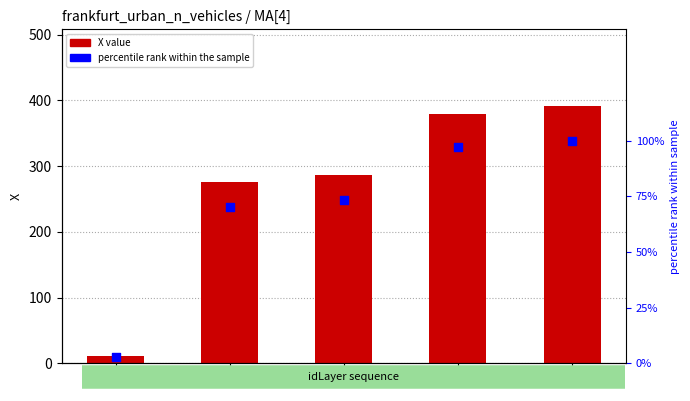

Is the value of X value at 4 greater than the value of percentile rank at 3?

Yes